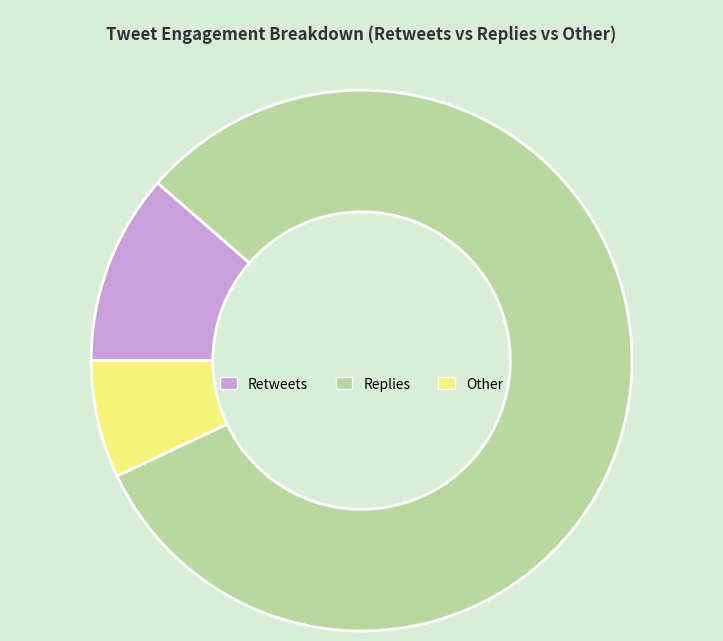

What is the majority slice?

Replies